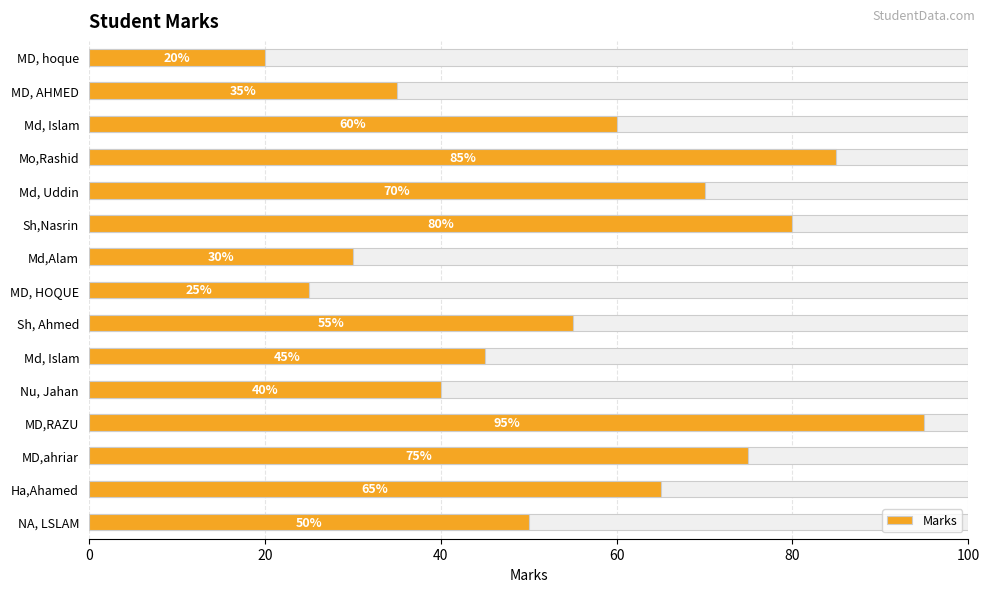

Where is the data nearest to the value 57?

Sh, Ahmed